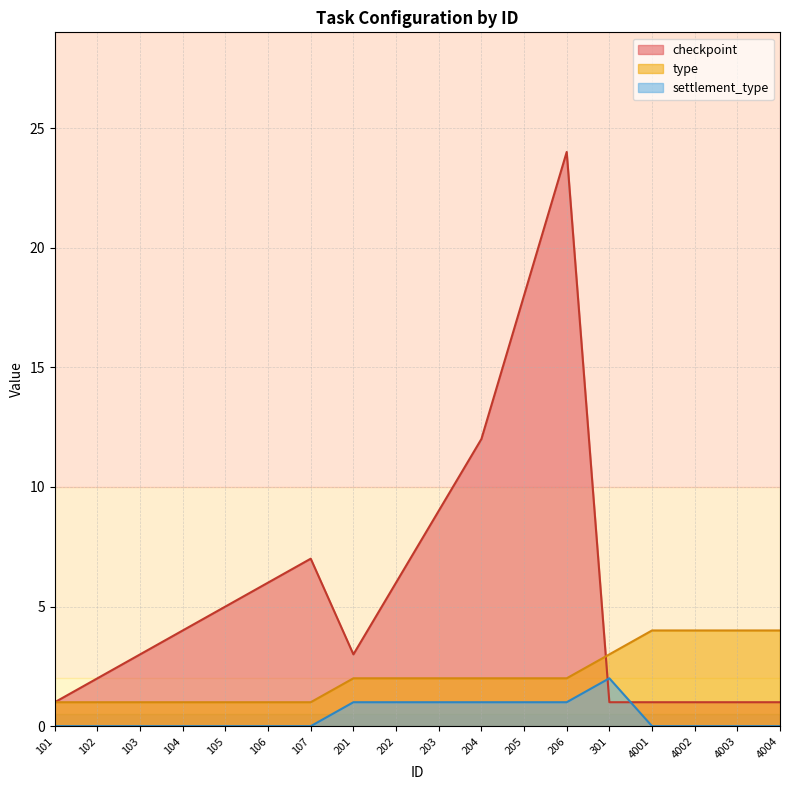

What is the sum of the settlement_type values at 204 and 205?

2